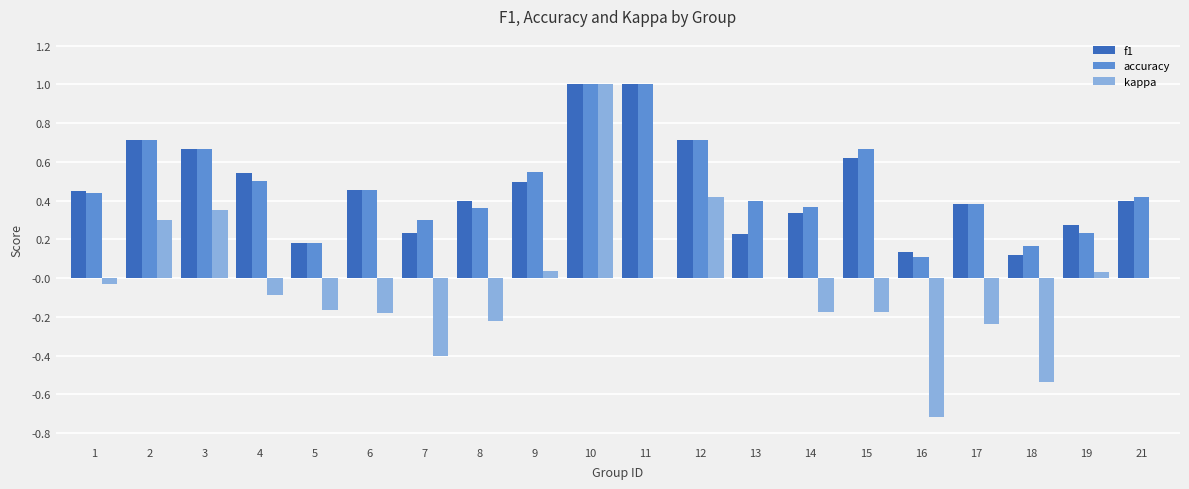

At which category is the sum across all series the highest?

10